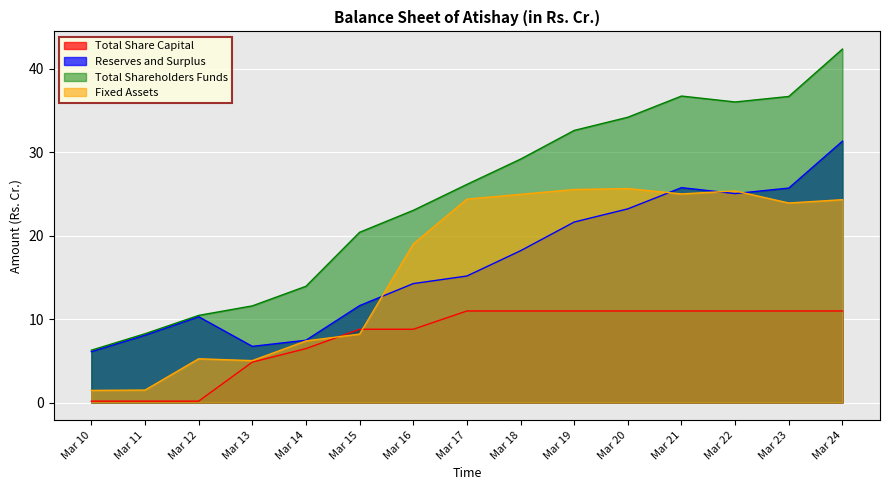

Reading left to right, transcribe all the data shown in this chart.

Total Share Capital: 0.2	0.2	0.2	4.8	6.5	8.8	8.8	11.0	11.0	11.0	11.0	11.0	11.0	11.0	11.0
Reserves and Surplus: 6.1	8.1	10.3	6.7	7.5	11.6	14.3	15.2	18.2	21.6	23.2	25.8	25.1	25.7	31.3
Total Shareholders Funds: 6.3	8.2	10.4	11.6	13.9	20.4	23.0	26.1	29.2	32.6	34.2	36.7	36.0	36.7	42.4
Fixed Assets: 1.5	1.5	5.2	5.0	7.4	8.2	19.0	24.4	25.0	25.5	25.6	25.0	25.4	23.9	24.3